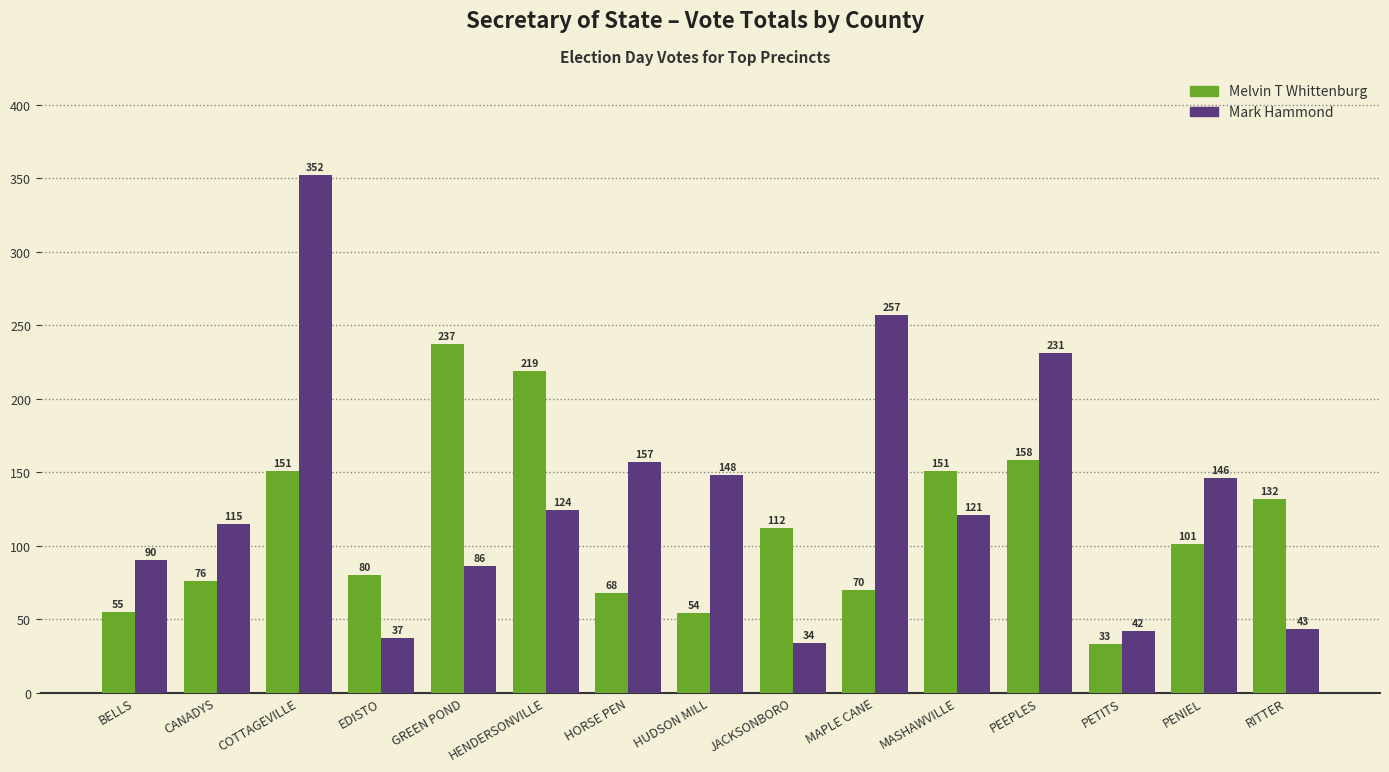

What is the greatest value displayed?

352